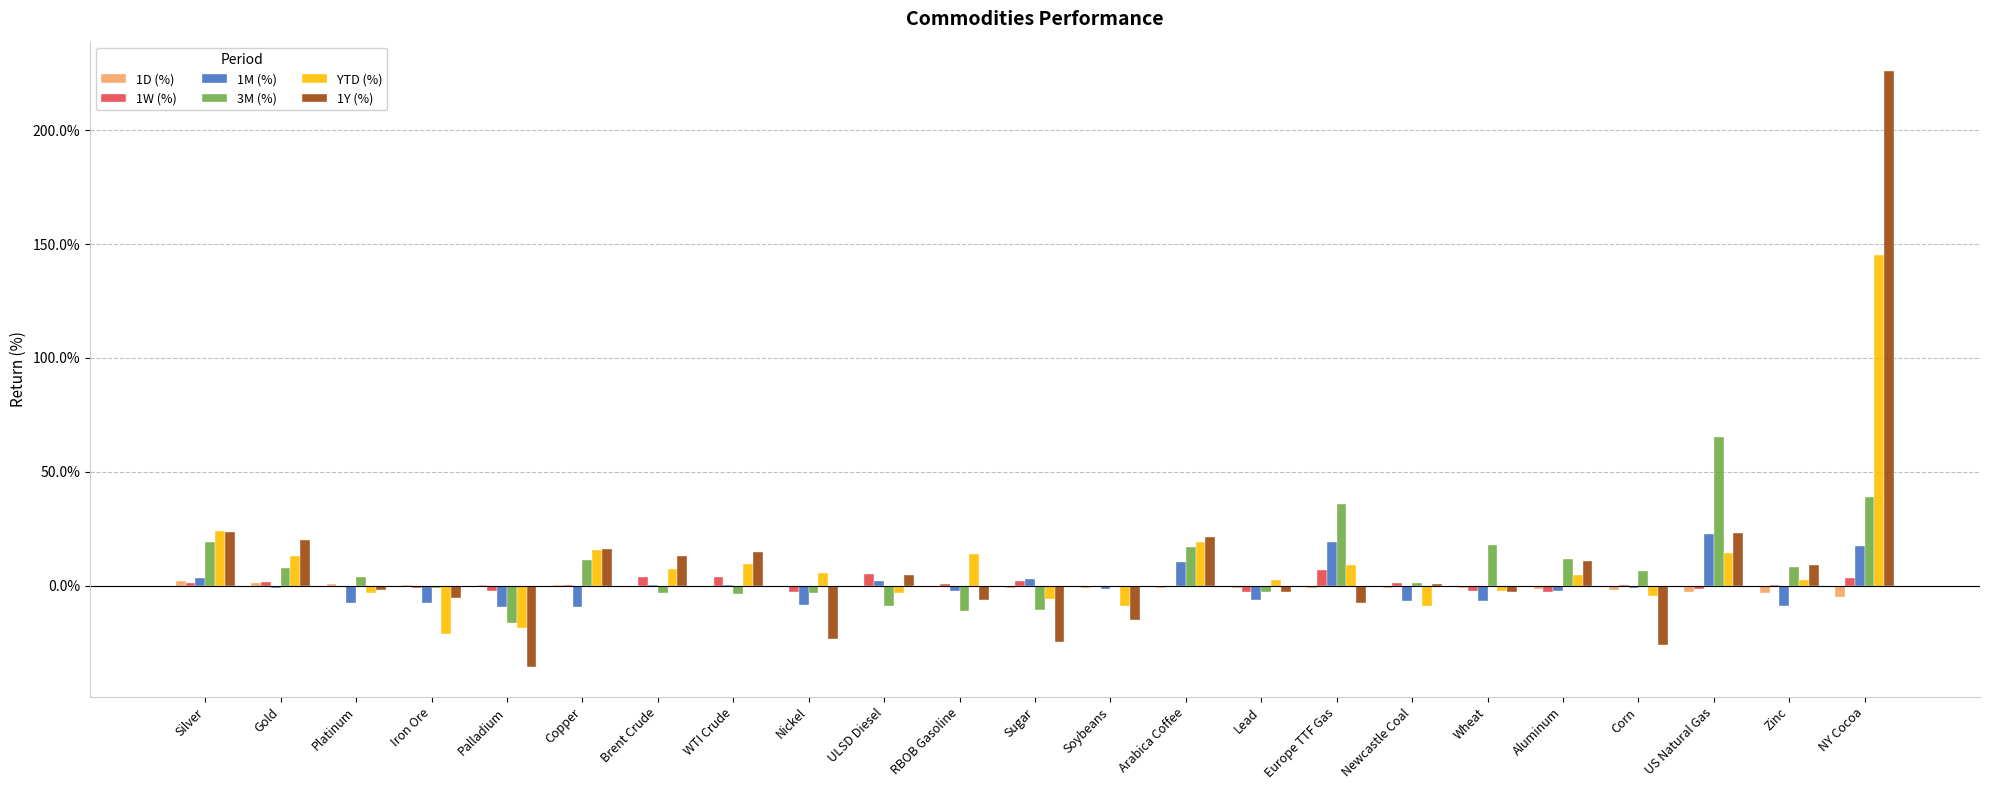

What are all the series names shown in the legend?

1D (%), 1W (%), 1M (%), 3M (%), YTD (%), 1Y (%)